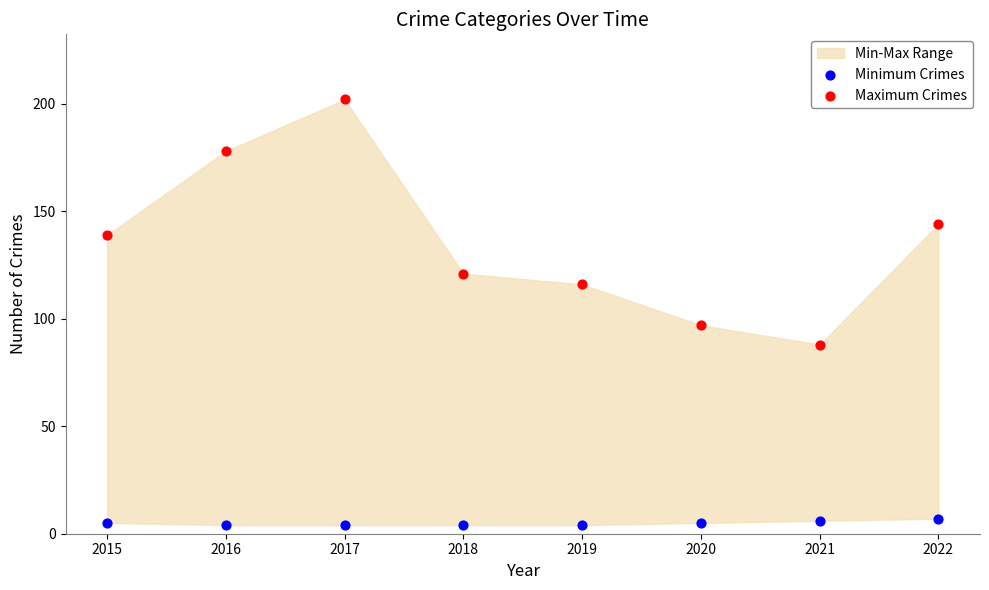

Which series has the largest Y range (max minus min)?

Maximum Crimes